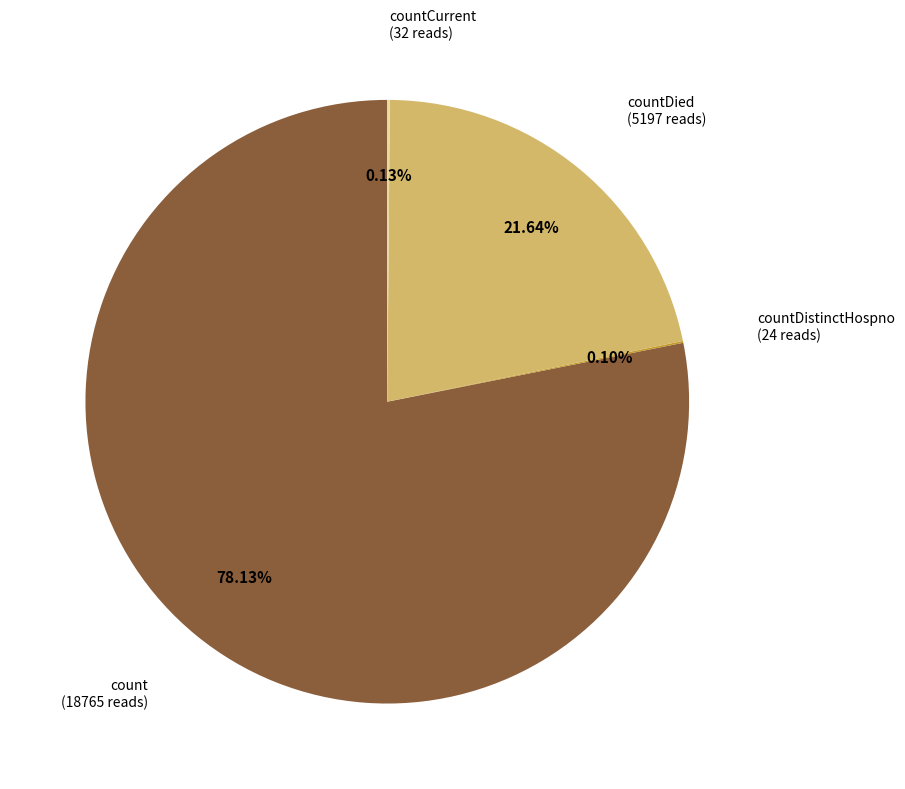

Is there any slice that represents more than half of the pie?

Yes